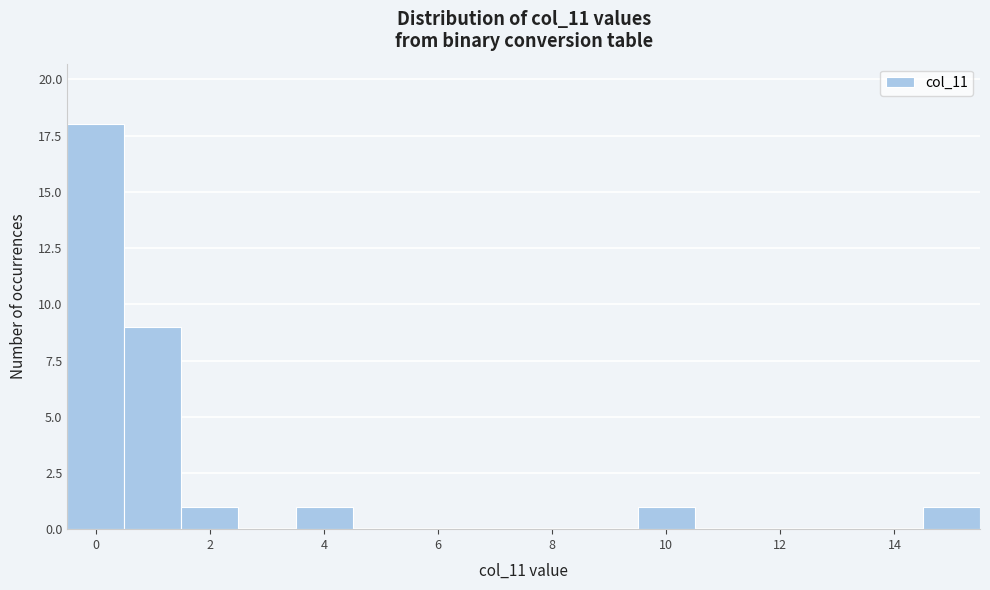

What is the height of the bar covering 0.5 to 1.5 on the x-axis? Neither the bar edges nor the heights are printed on the chart, so give them approximately, as read against the axes.

9